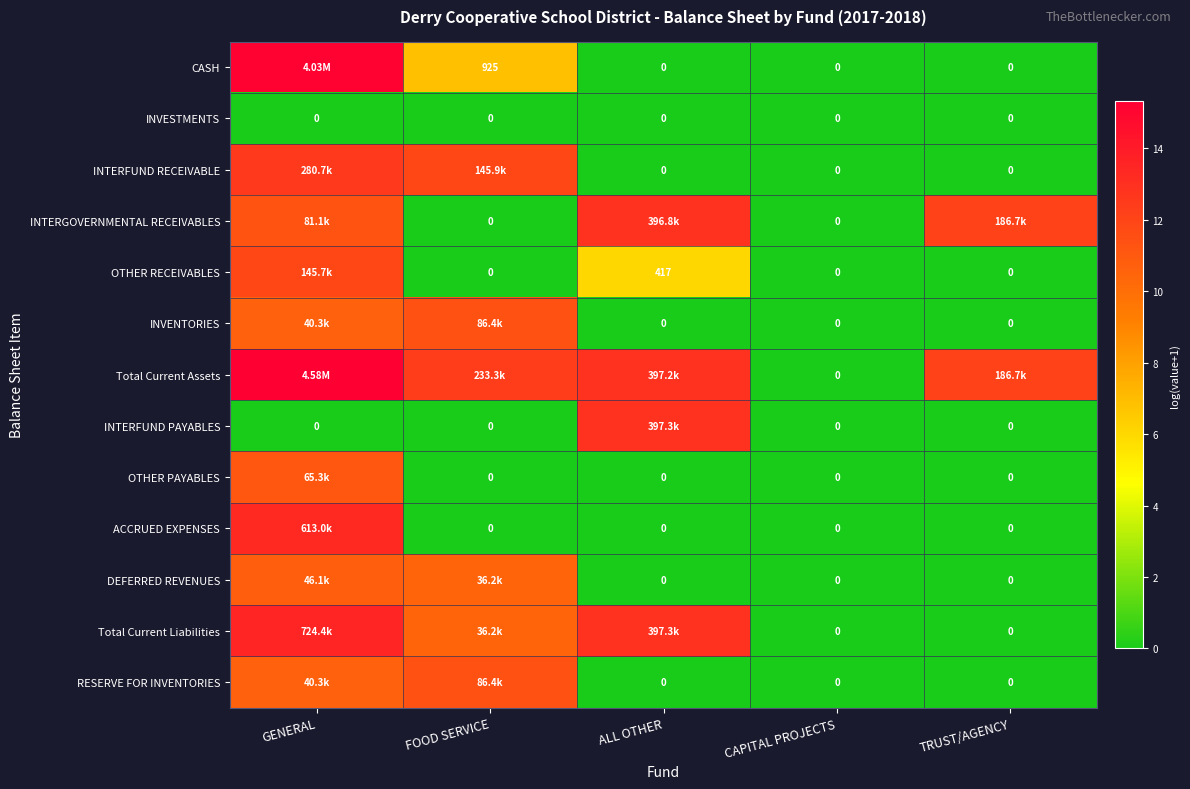

Between FOOD SERVICE and ALL OTHER, which is larger?

FOOD SERVICE